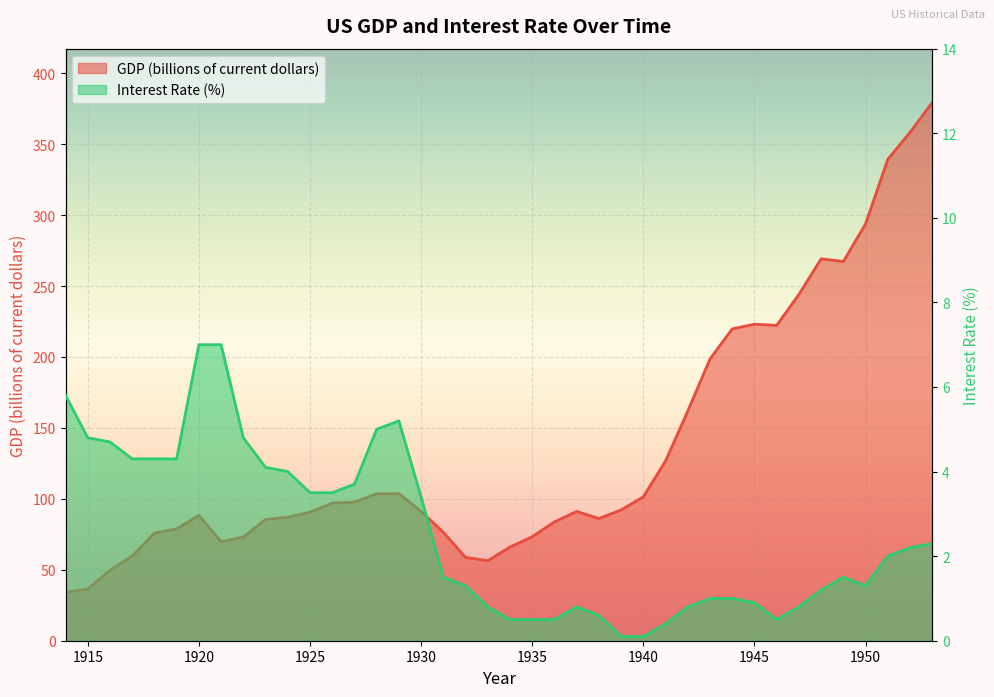

List the series in order of their peak value, highest first.

GDP (billions of current dollars), Interest Rate (%)